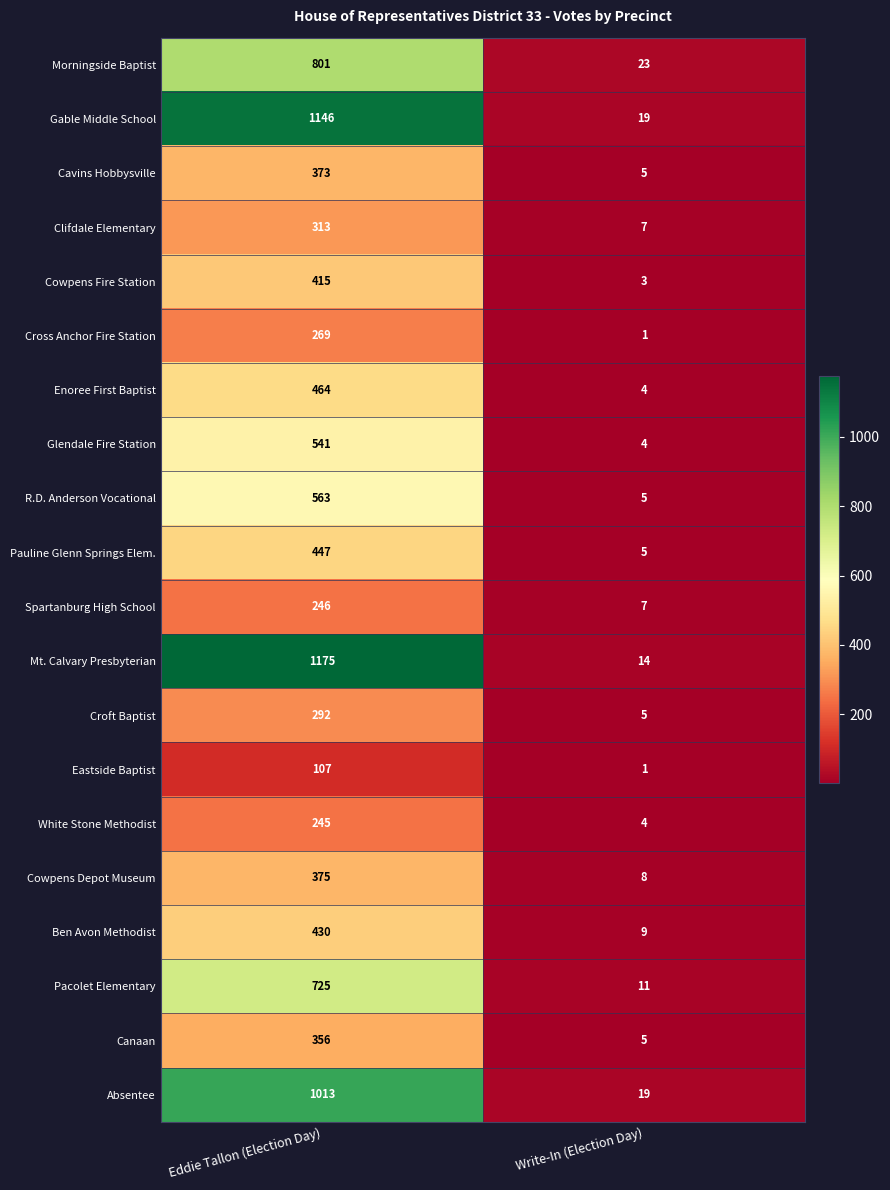

What is the total value across all series at Write-In (Election Day)?

159